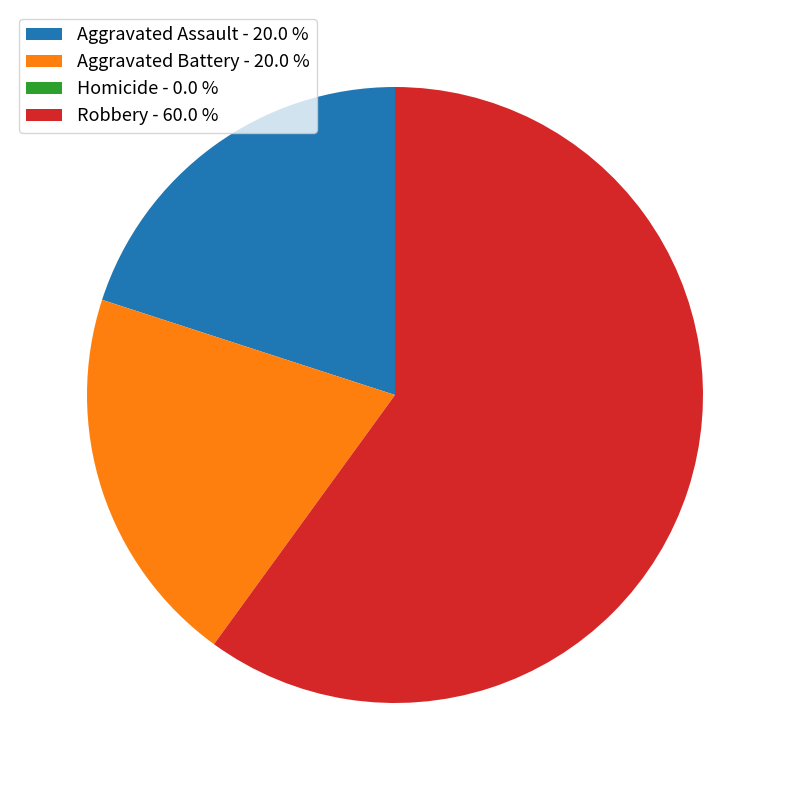

Is the sum of Robbery - 60.0 % and Aggravated Battery - 20.0 % greater than half?

Yes